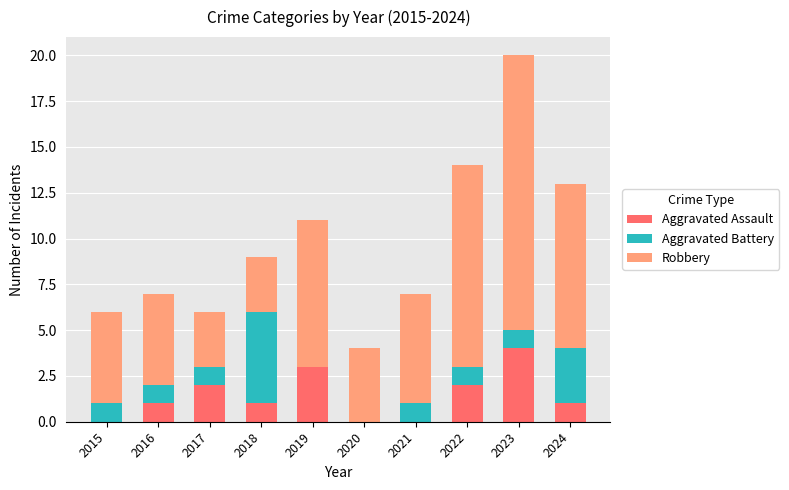

At which category is the sum across all series the highest?

2023